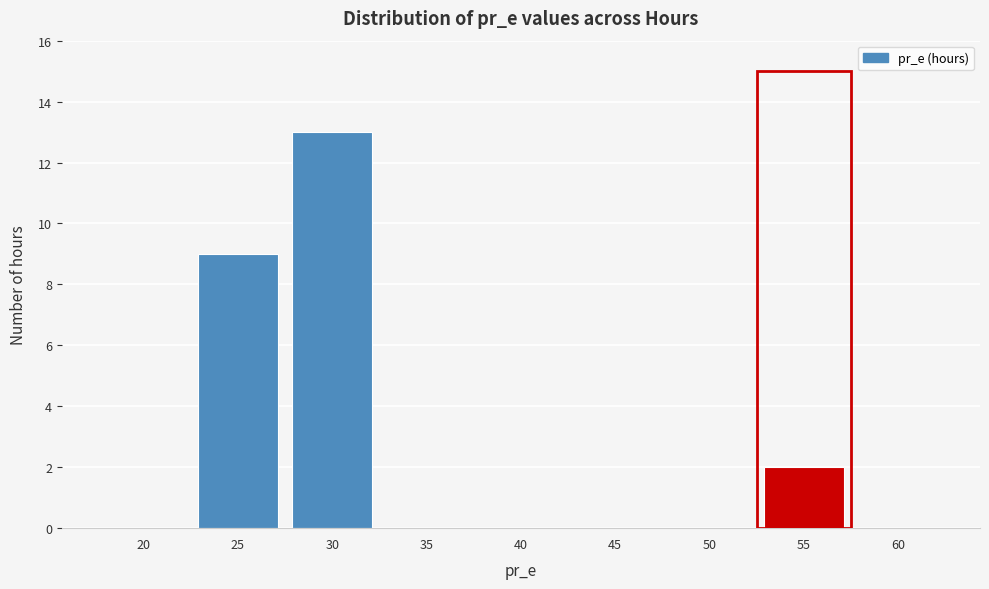

Reading right to left, transcribe all the data shown in this chart.

60=0	55=2	50=0	45=0	40=0	35=0	30=13	25=9	20=0